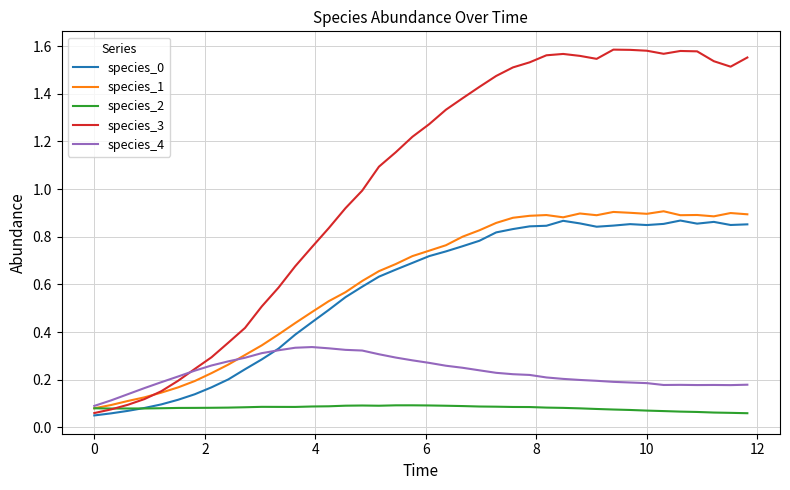

Which series has the largest total across all categories?

species_3